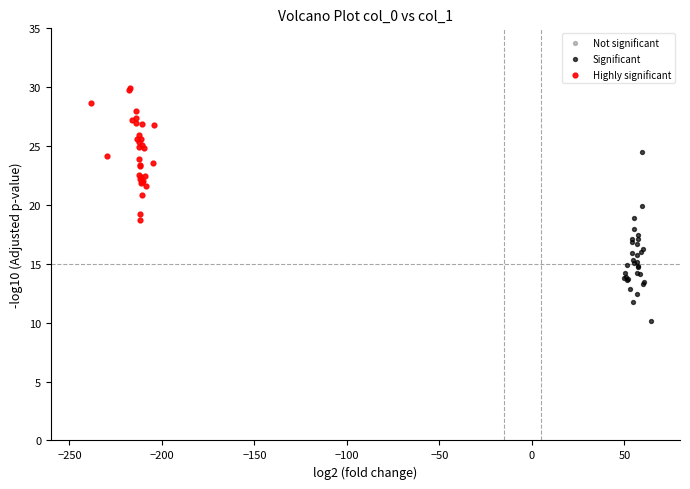

Which series contains the highest Y value?

Highly significant